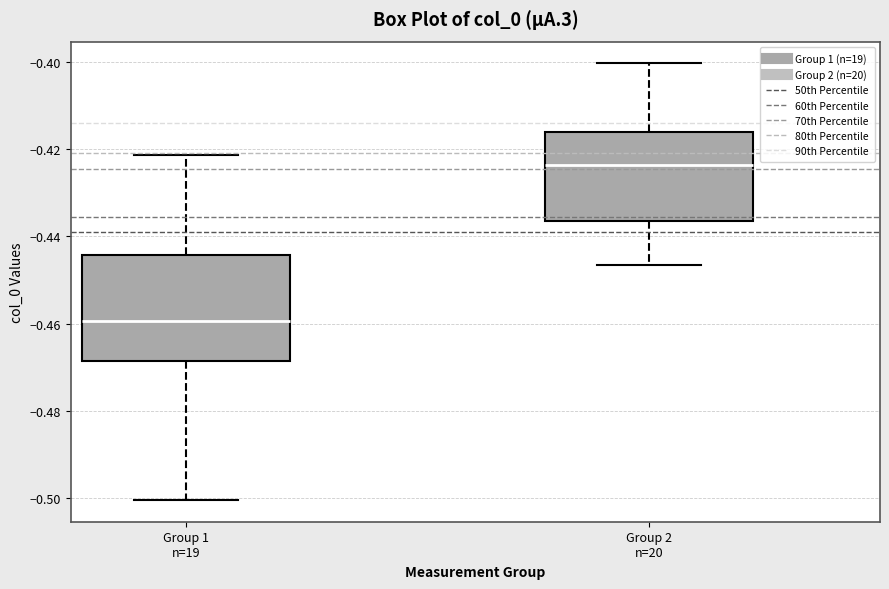

Reading left to right, read every box against the y-axis: the position of its median line, the range the box covers, and the ends of its whiskers. The values are not printed on the chart, so give them approximately, as read against the axis.

Group 1 n=19: median -0.460, box -0.468 to -0.444, whiskers -0.500 to -0.422
Group 2 n=20: median -0.424, box -0.436 to -0.416, whiskers -0.446 to -0.400